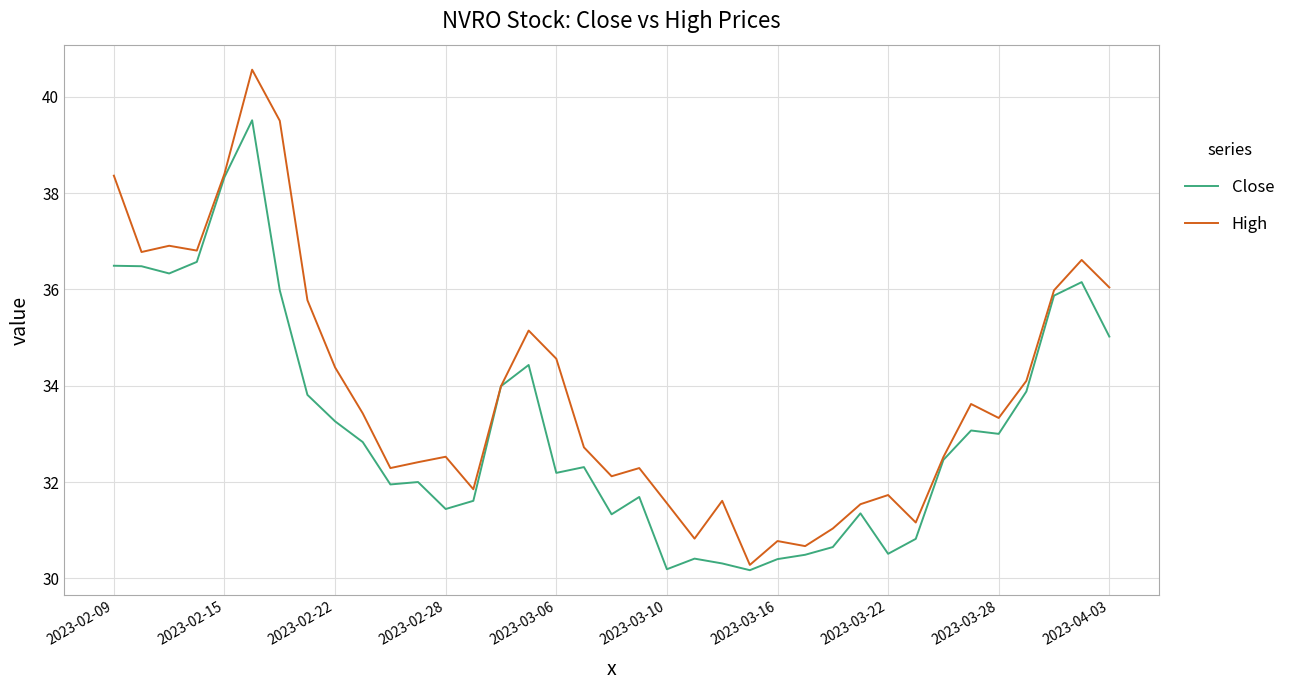

List the series in order of their peak value, highest first.

High, Close